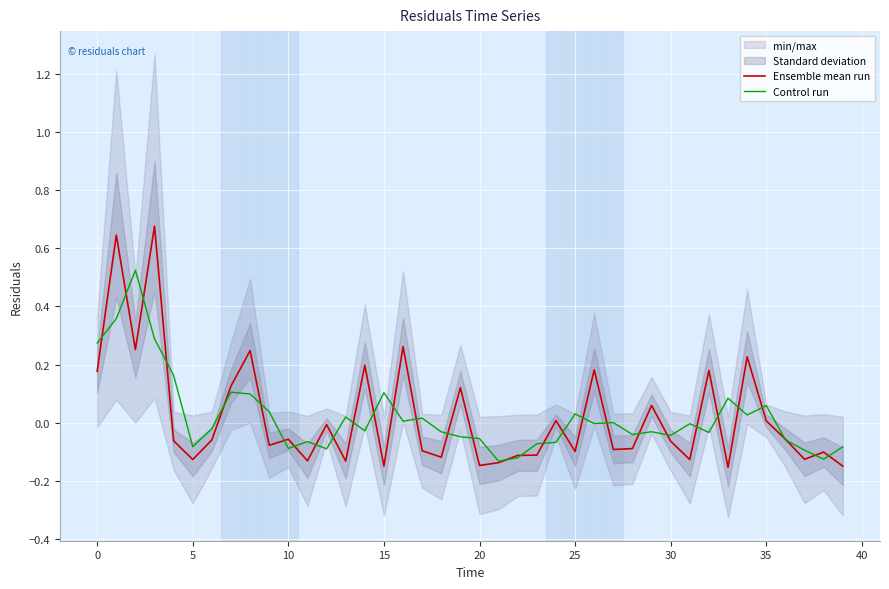

What is the sum of all Ensemble mean run values?

0.8